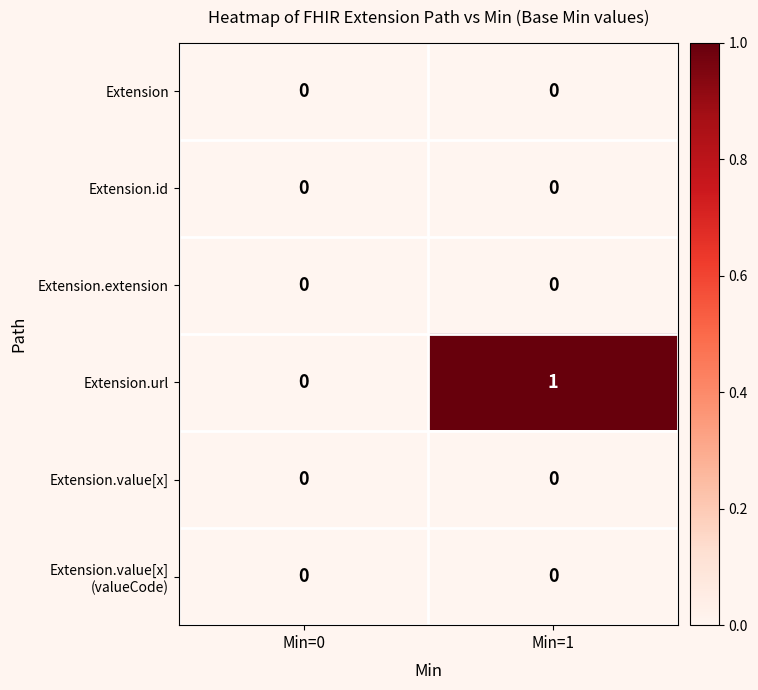

At which category is the sum across all series the highest?

Min=1